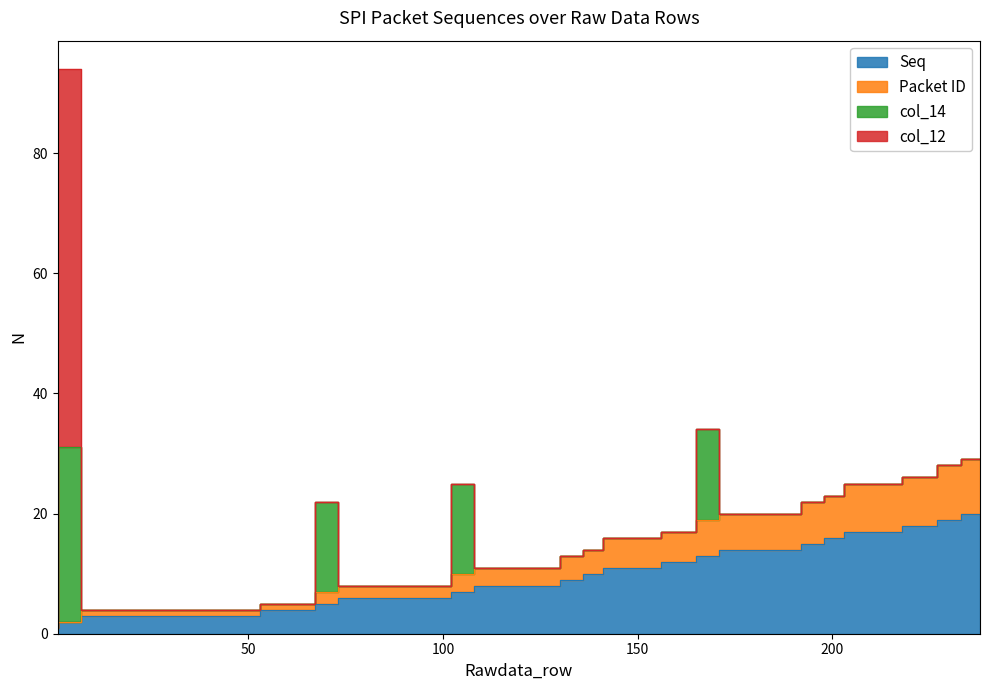

List the labels in order of Packet ID value, largest first.

238, 233, 227, 218, 203, 198, 192, 171, 165, 156, 141, 136, 130, 108, 102, 73, 67, 53, 7, 1